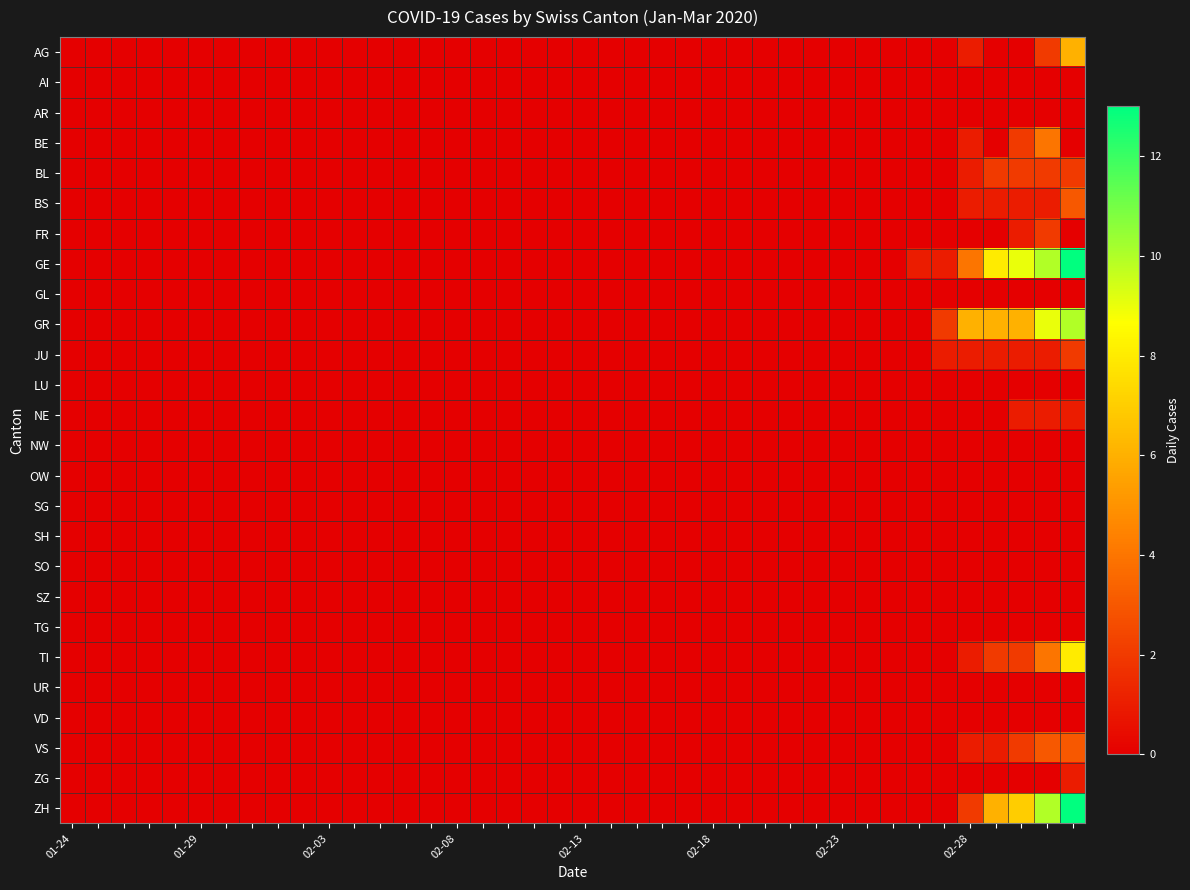

At which category does the chart reach its minimum across all series?

01-24